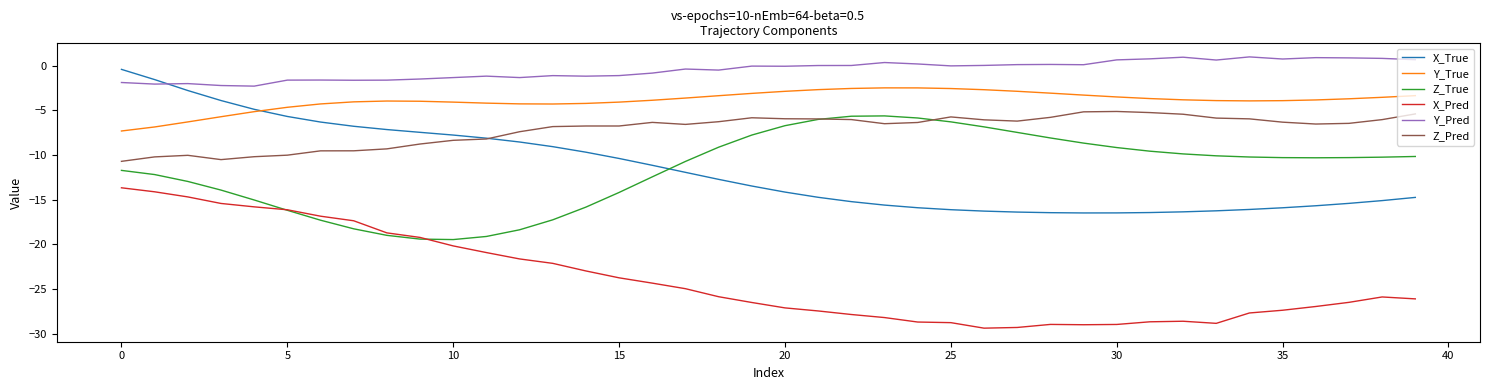

True or false: Z_True has more than 0 interior local peaks.

True